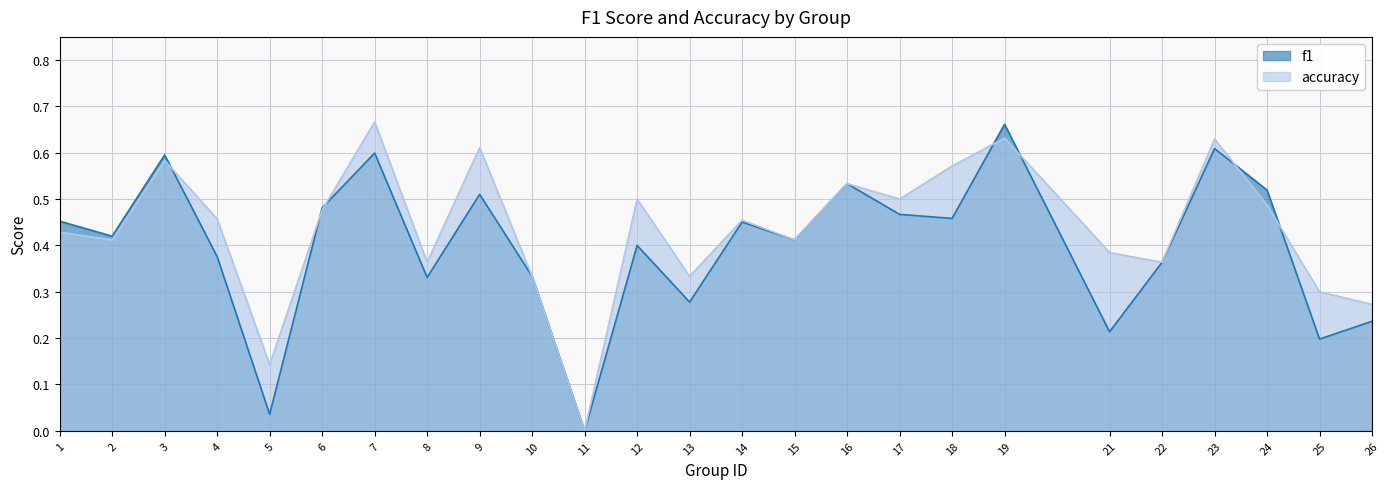

True or false: f1 has a value of 0.6 at 22.

False